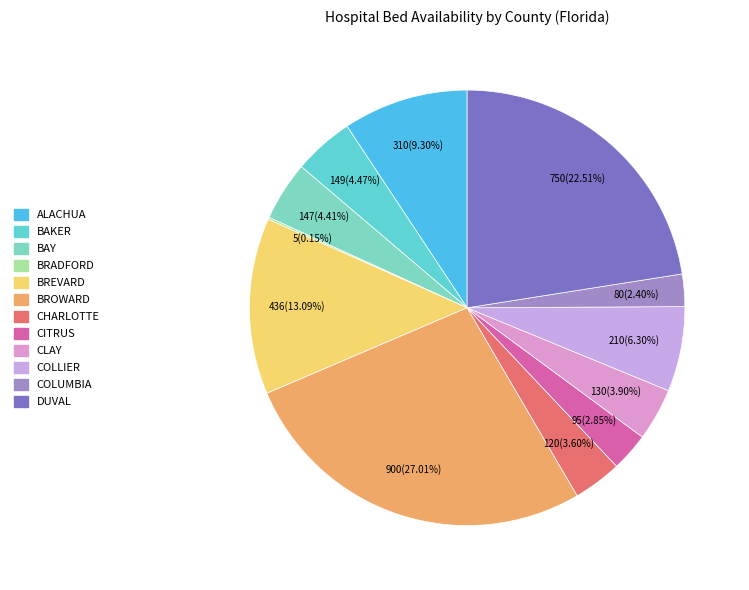

Which category has the biggest portion of the pie?

BROWARD